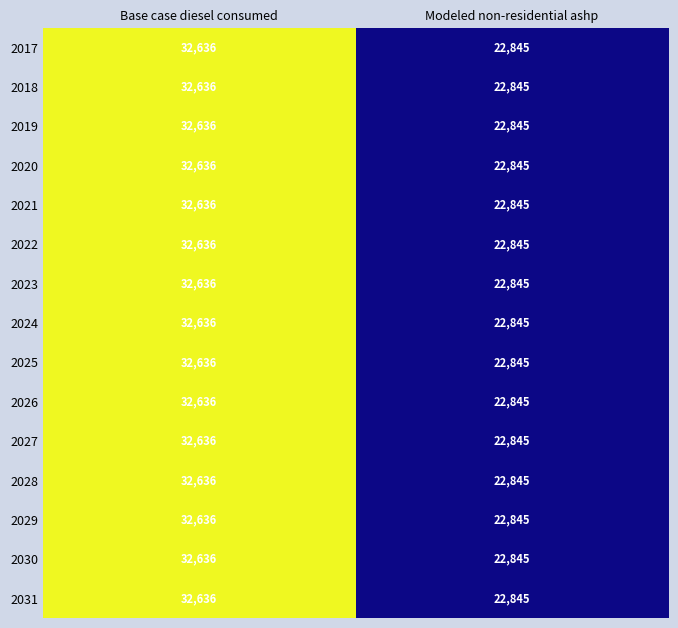

What is the difference between the 2028 values at Modeled non-residential ashp and Base case diesel consumed?

9791